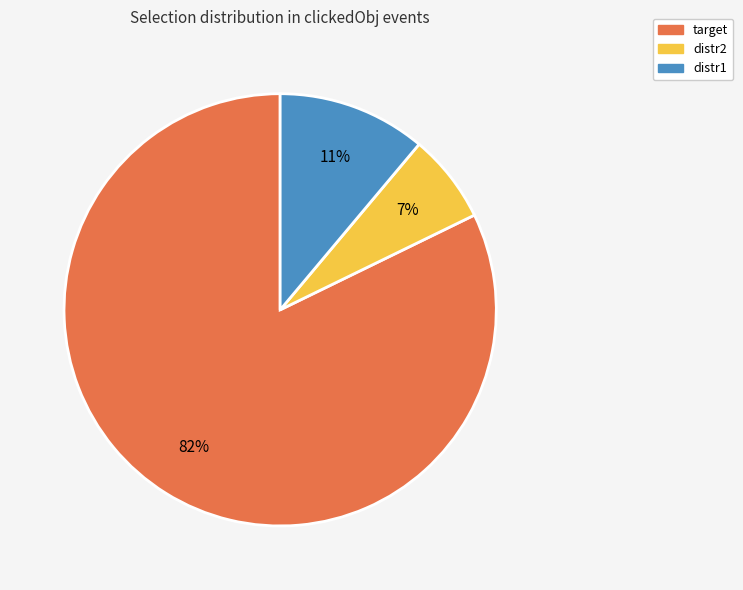

Is there a majority slice in this chart?

Yes